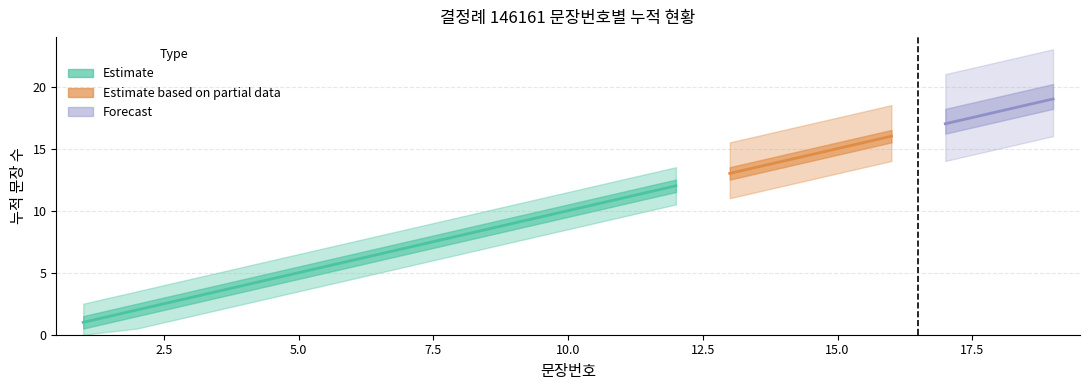

Between 12 and 8, which is larger?

12